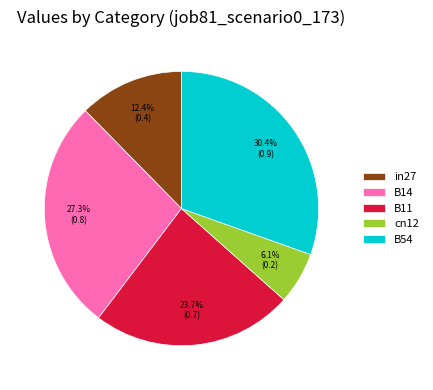

How many segments does this pie chart have?

5